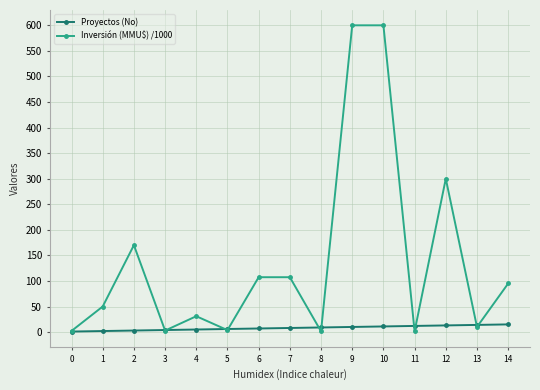

How many categories are shown in the chart?

15